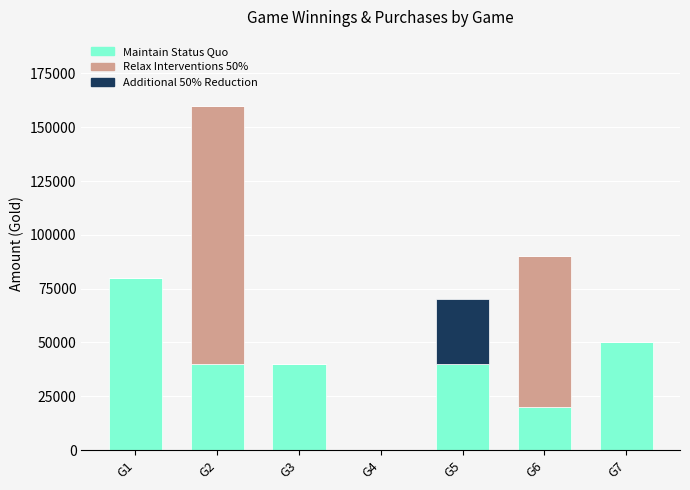

At which category is the sum across all series the highest?

G2